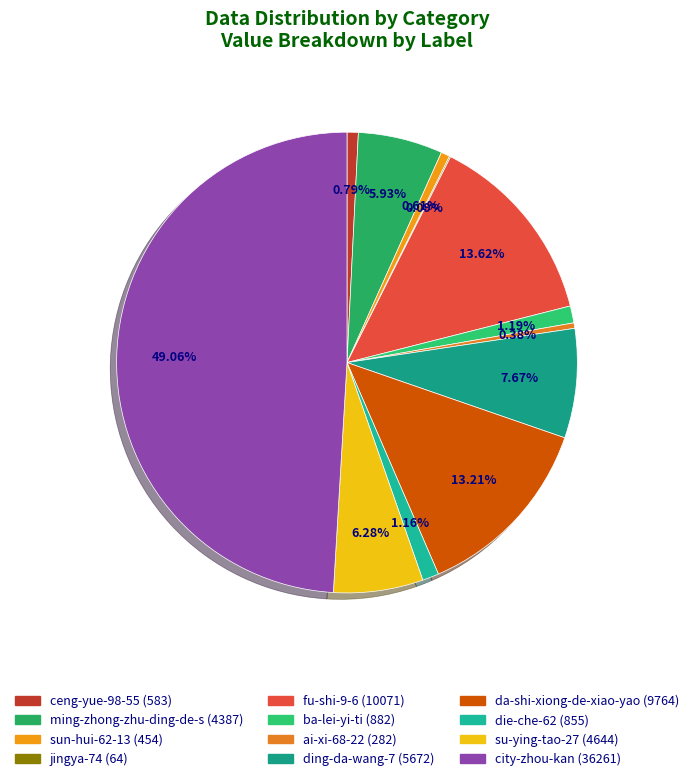

Which has a higher value, ding-da-wang-7 or da-shi-xiong-de-xiao-yao?

da-shi-xiong-de-xiao-yao